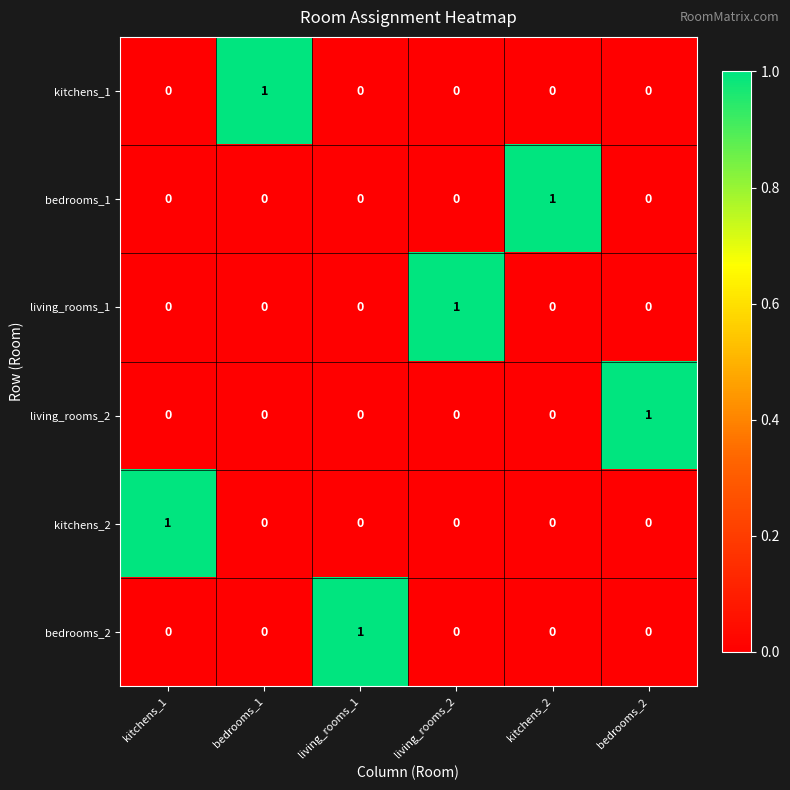

True or false: living_rooms_2 has a value of 0 at kitchens_1.

True